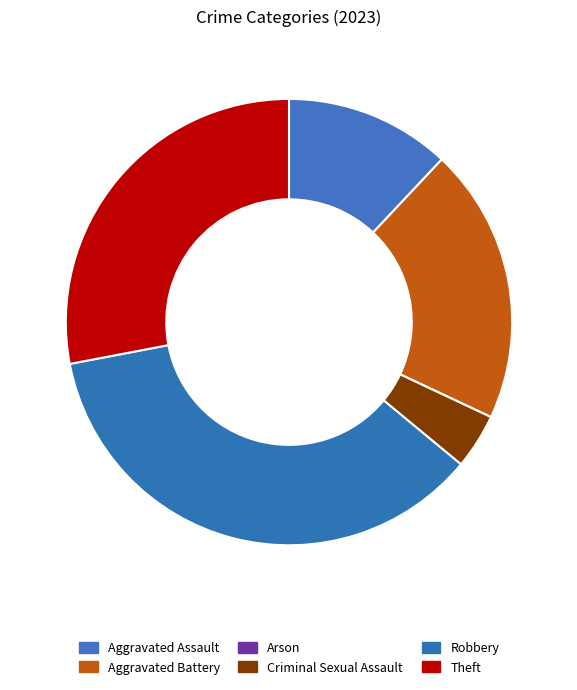

What is the smallest slice in the pie chart?

Arson